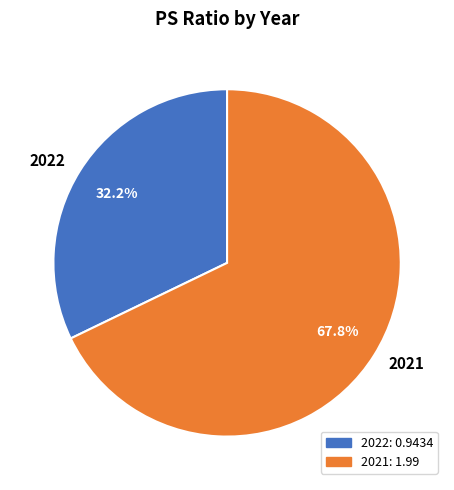

To the nearest percent, what is the difference between the 2021 and 2022 slice percentages?

36%